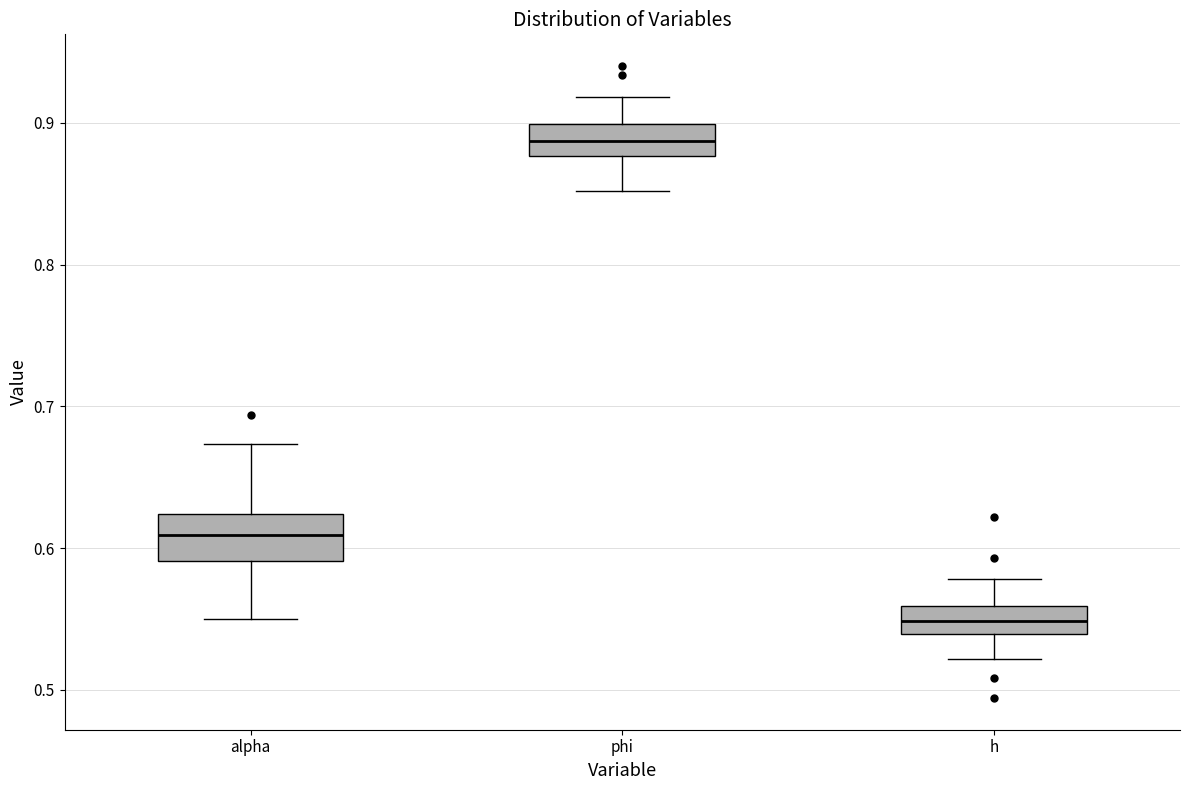

Where does the lower whisker of the box for h end on the y-axis? The values are not printed on the chart, so give them approximately, as read against the axis.

0.52